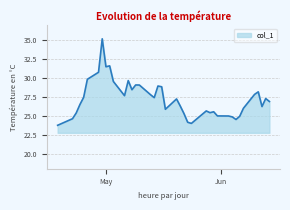

What is the minimum value shown in the chart?

23.8